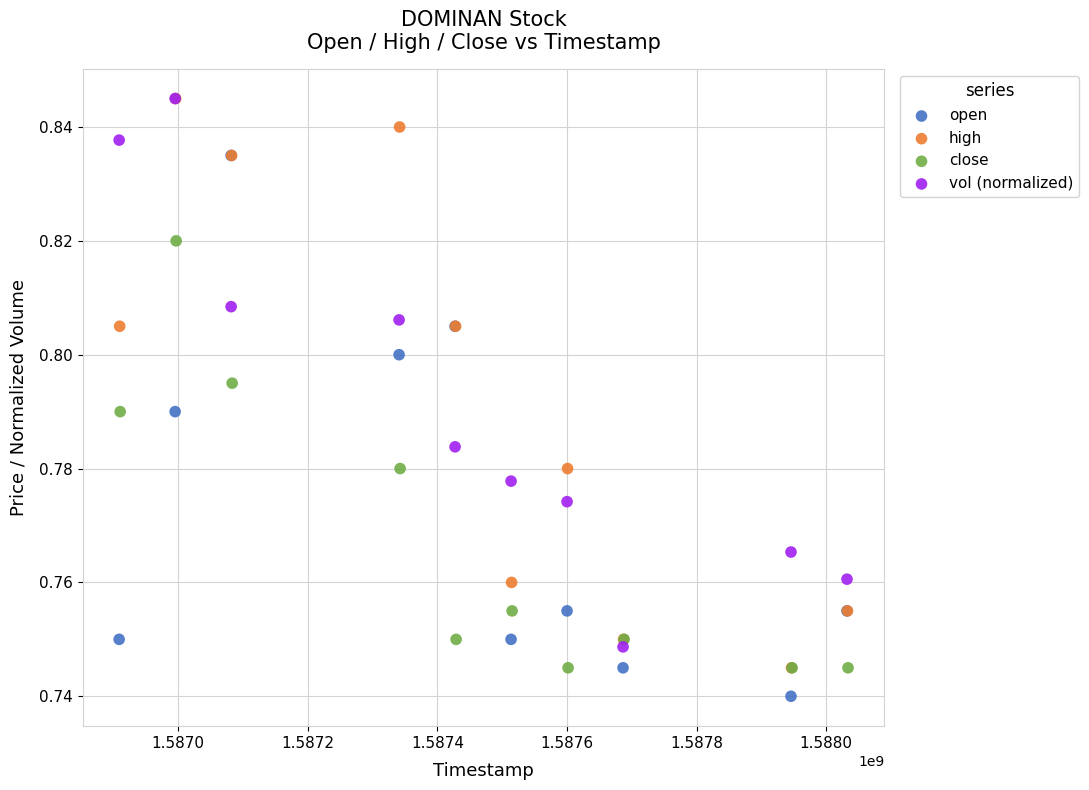

Which series reaches the minimum Y coordinate?

open